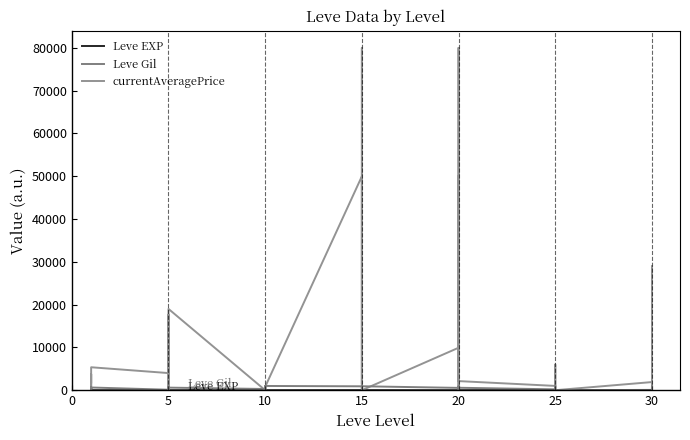

Which series has the largest total across all categories?

currentAveragePrice